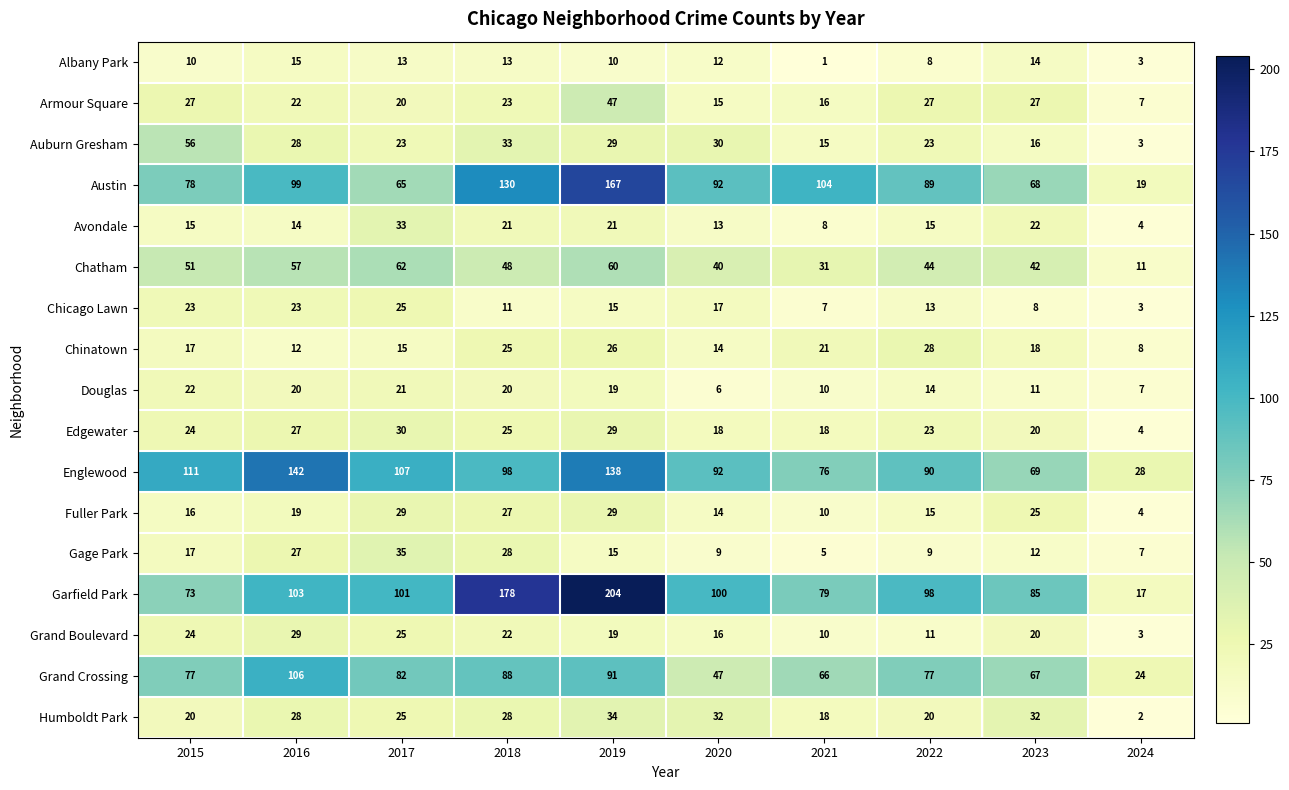

What is the total value across all series at 2018?

818